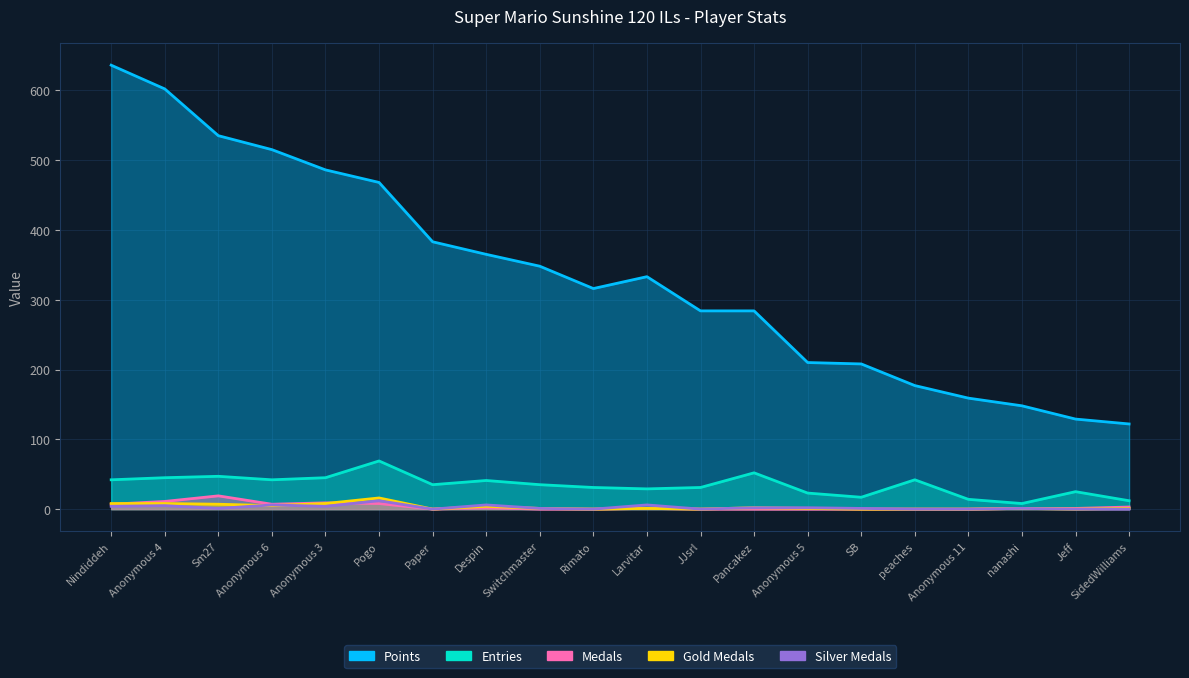

The value of Medals at Nindiddeh is 3. True or false?

False